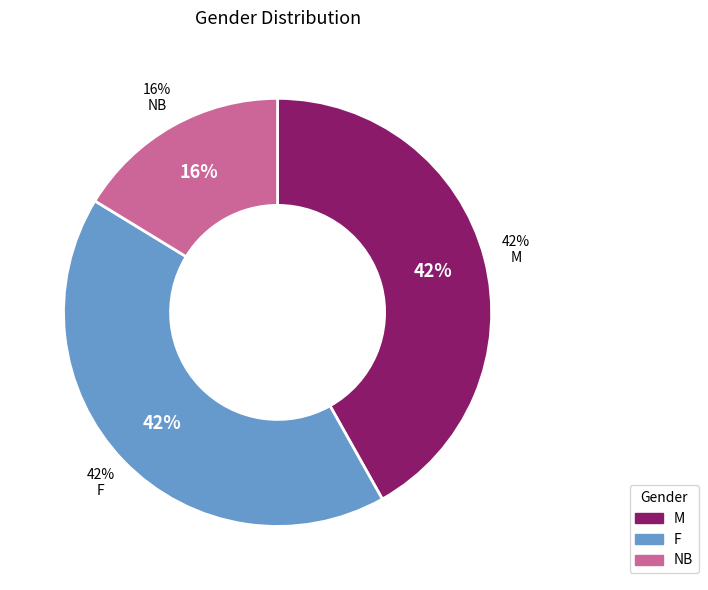

The F slice represents 42% of the pie. True or false?

True